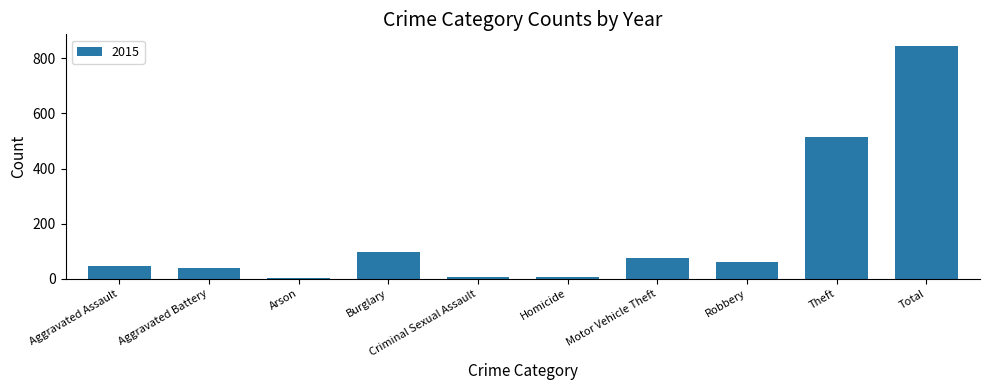

What is the sum of all values?

1690